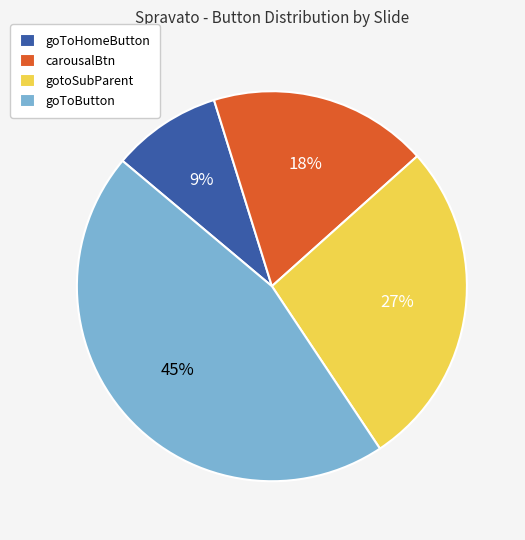

To the nearest percent, what portion does goToHomeButton represent?

9%